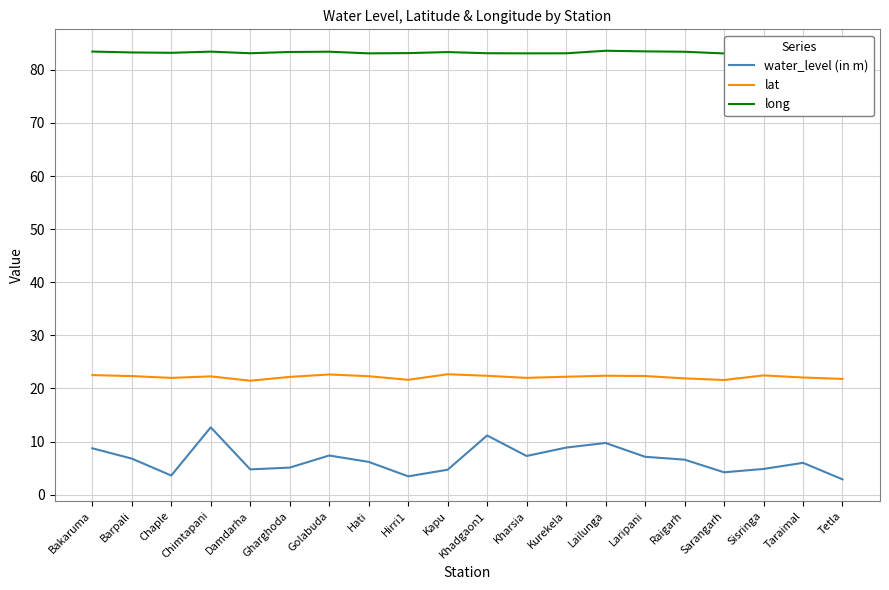

Rank the series by their maximum value, from highest to lowest.

long, lat, water_level (in m)